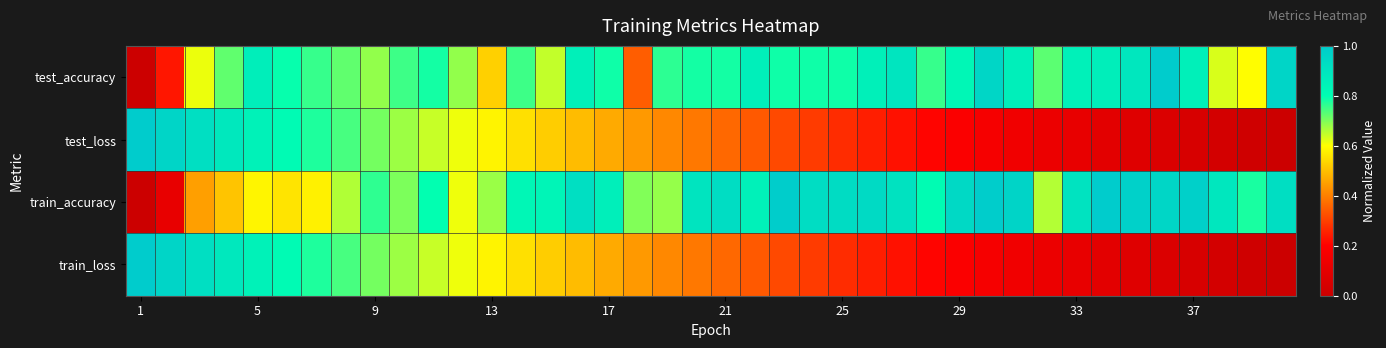

Count the number of categories in the chart.

40